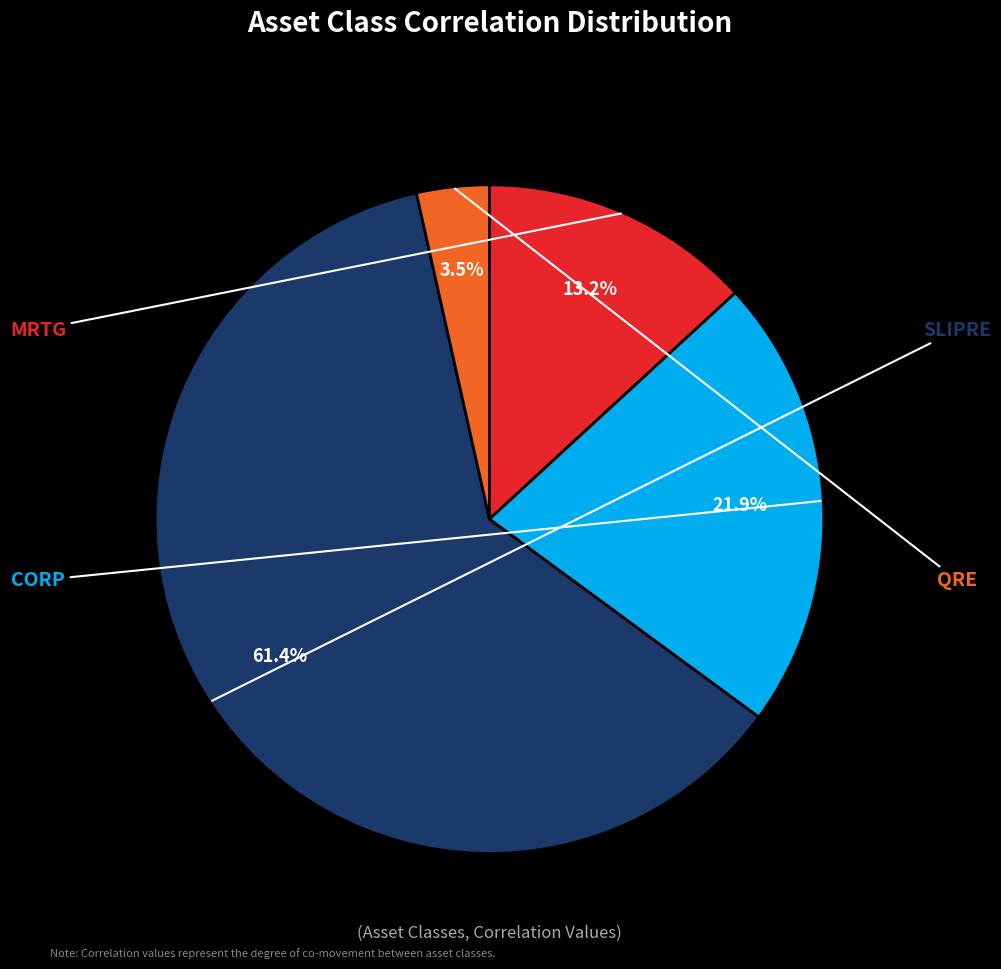

What is the smallest slice in the pie chart?

QRE